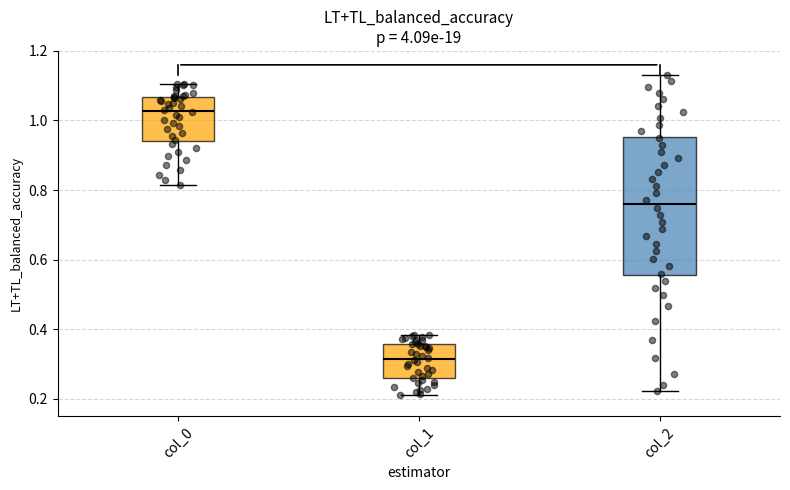

Reading left to right, read every box against the y-axis: the position of its median line, the range the box covers, and the ends of its whiskers. The values are not printed on the chart, so give them approximately, as read against the axis.

col_0: median 1.02, box 0.94 to 1.06, whiskers 0.82 to 1.10
col_1: median 0.32, box 0.26 to 0.36, whiskers 0.20 to 0.38
col_2: median 0.76, box 0.56 to 0.96, whiskers 0.22 to 1.14